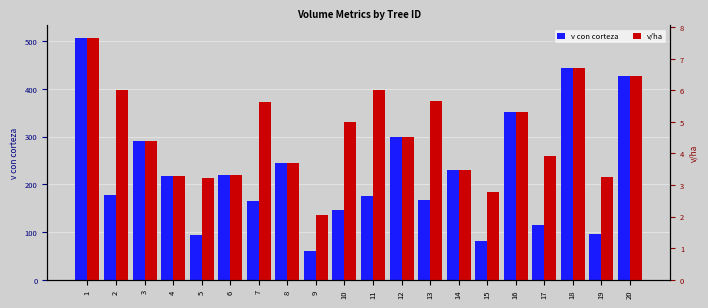

At which label does v con corteza first exceed 216?

1